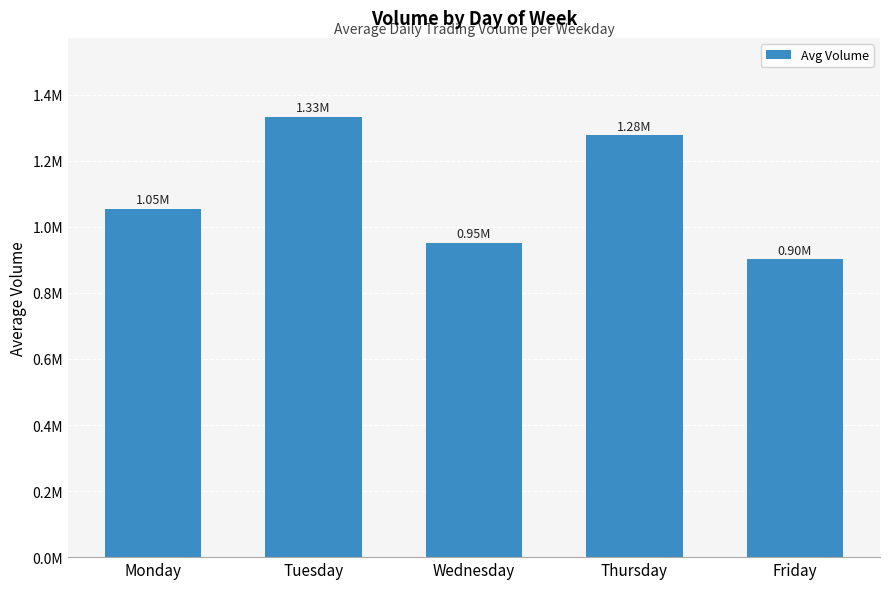

The value at Thursday is 1277626.6. True or false?

True